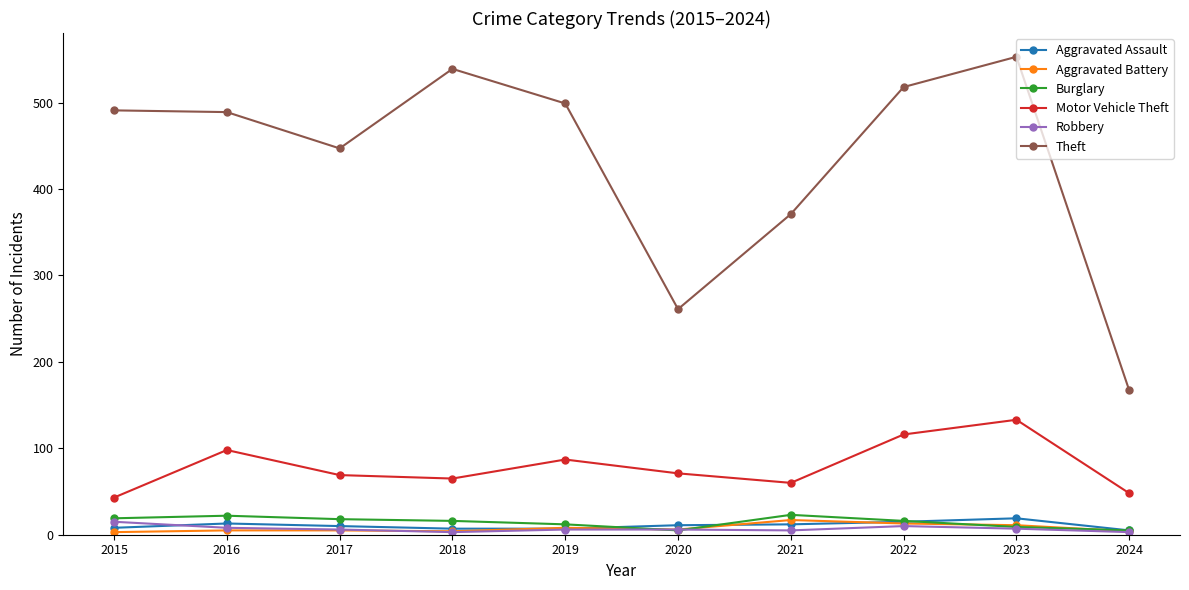

What is the difference between the highest and lowest values at 2017?

442